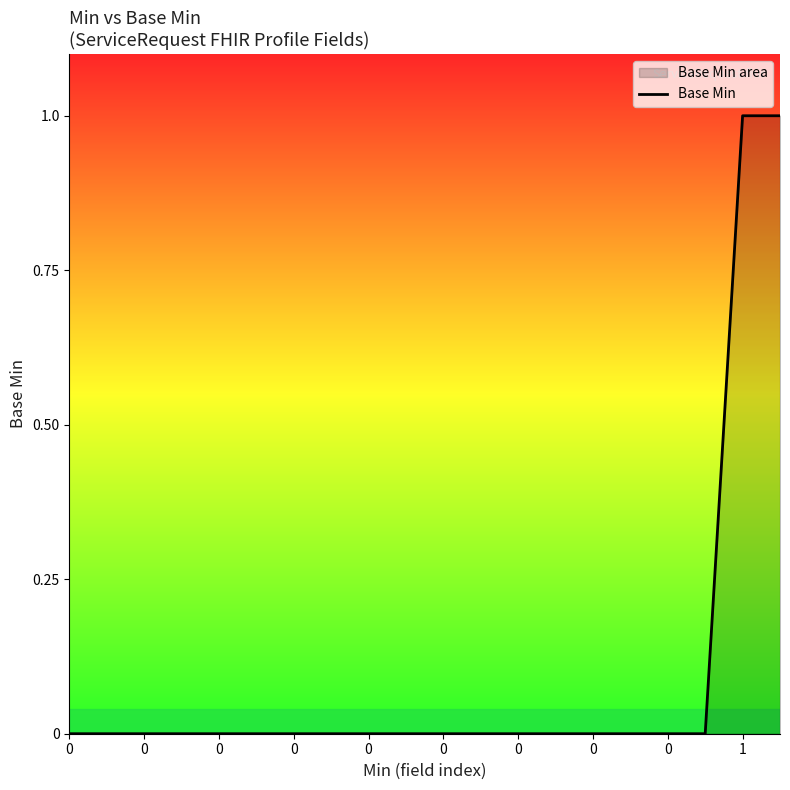

How many lines are shown in the chart?

1